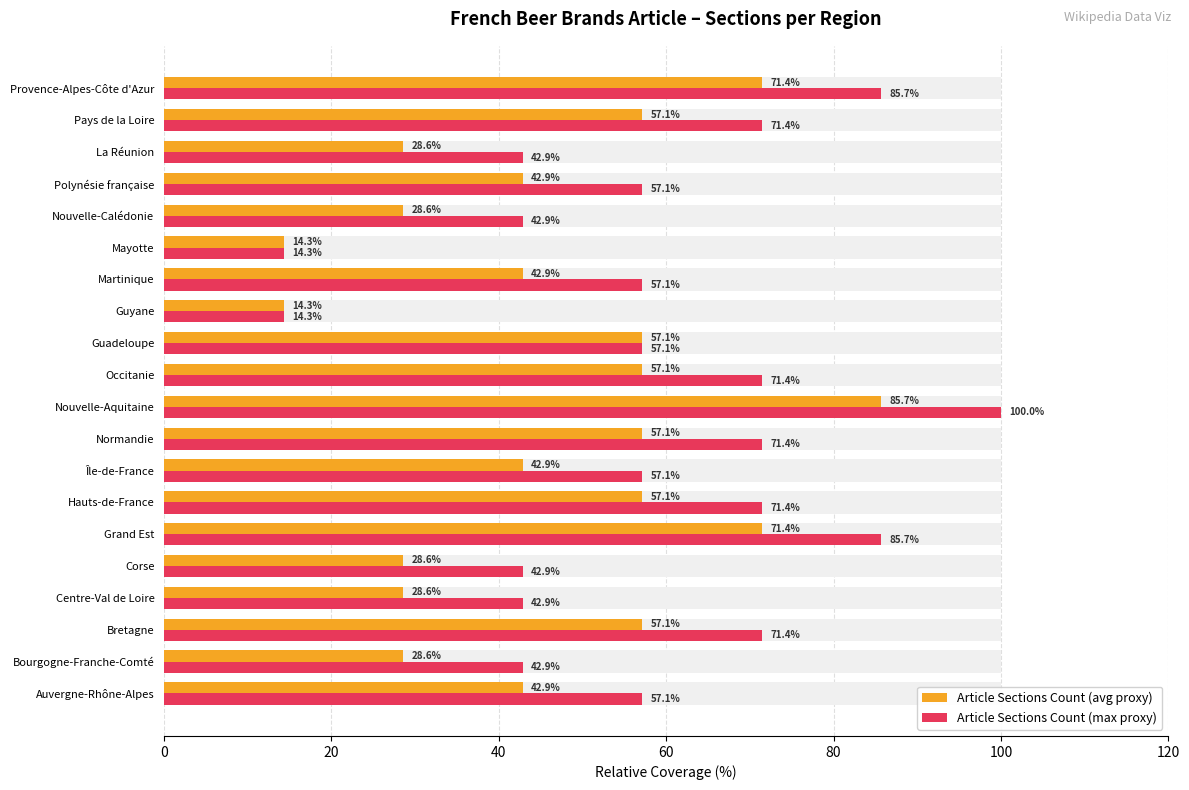

At Auvergne-Rhône-Alpes, list the series in order from largest to smallest.

Article Sections Count (max proxy), Article Sections Count (avg proxy)